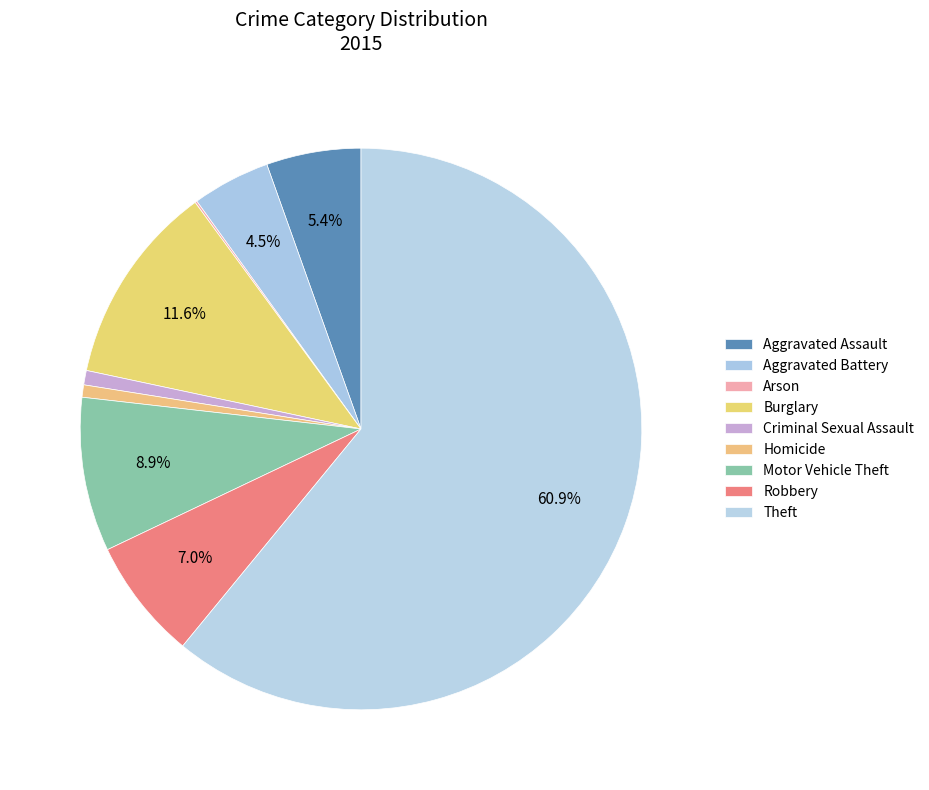

To the nearest percent, what portion does Burglary represent?

12%